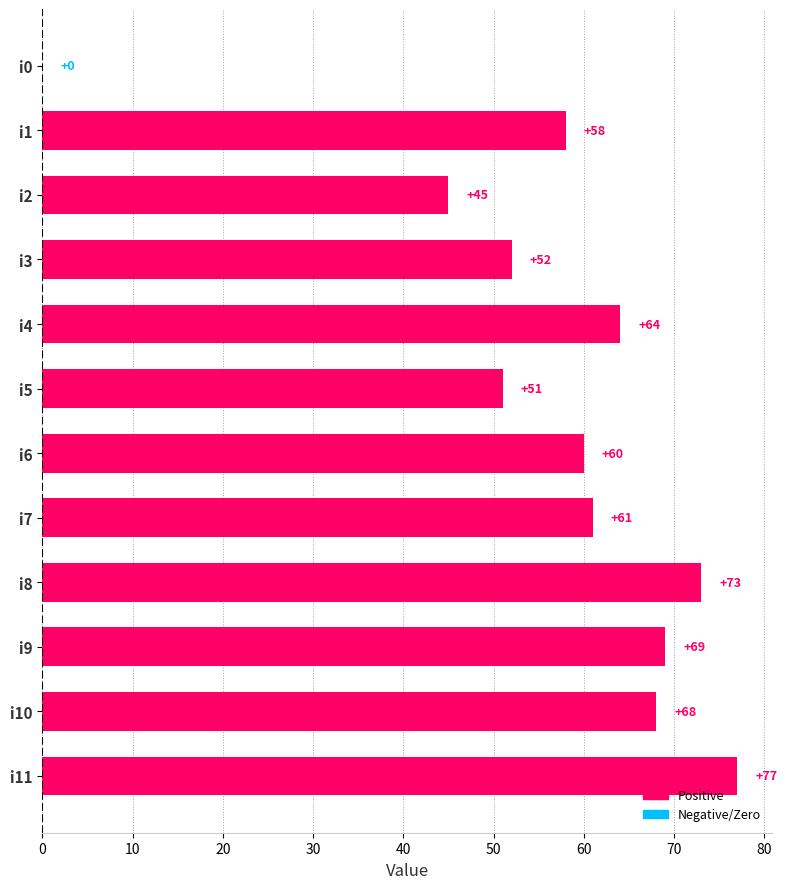

What is the sum of all values?

678